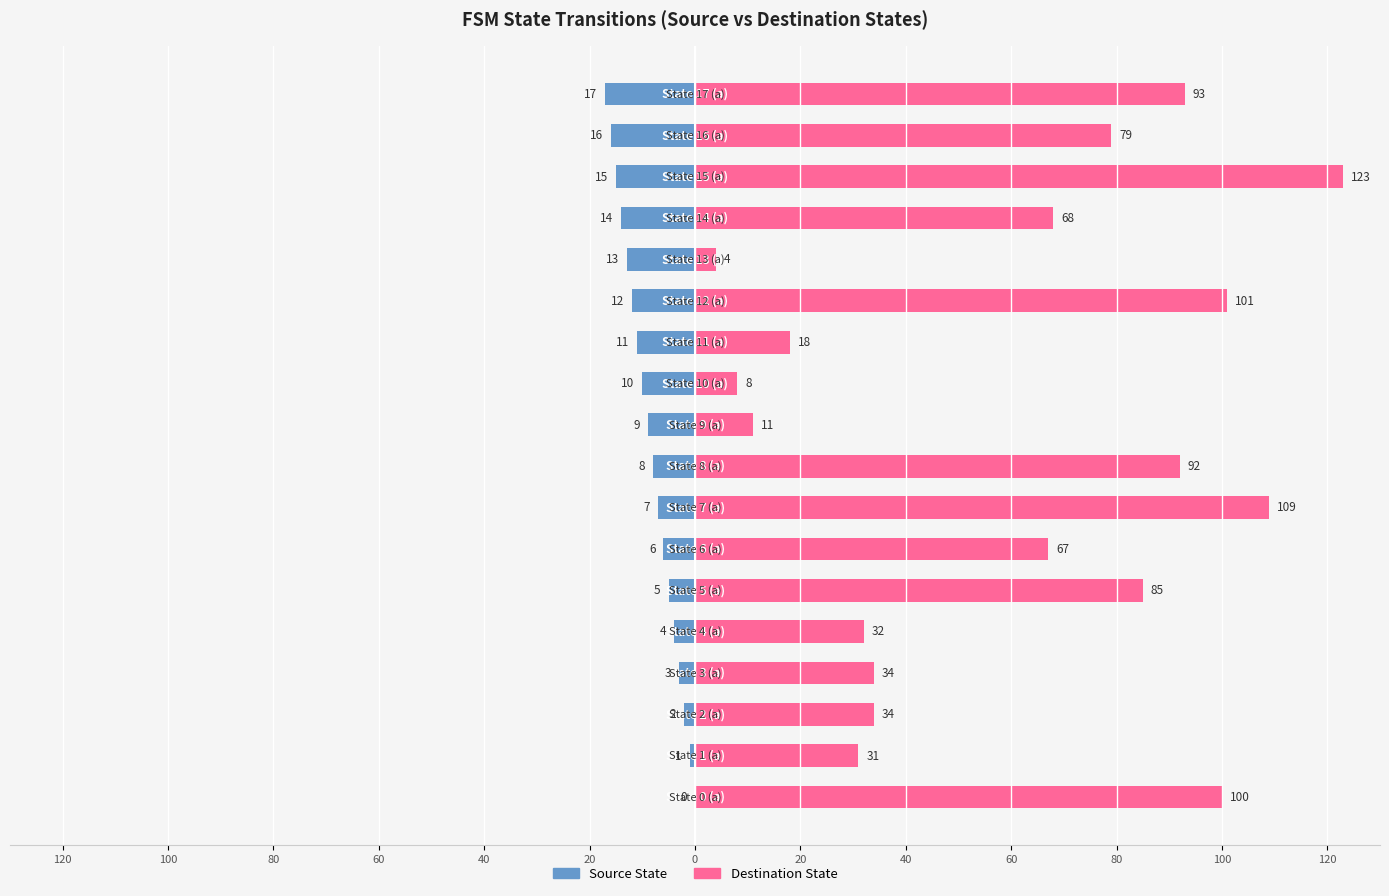

Reading right to left, list all the values displayed in this chart.

Source State: -17	-16	-15	-14	-13	-12	-11	-10	-9	-8	-7	-6	-5	-4	-3	-2	-1	0
Destination State: 93	79	123	68	4	101	18	8	11	92	109	67	85	32	34	34	31	100